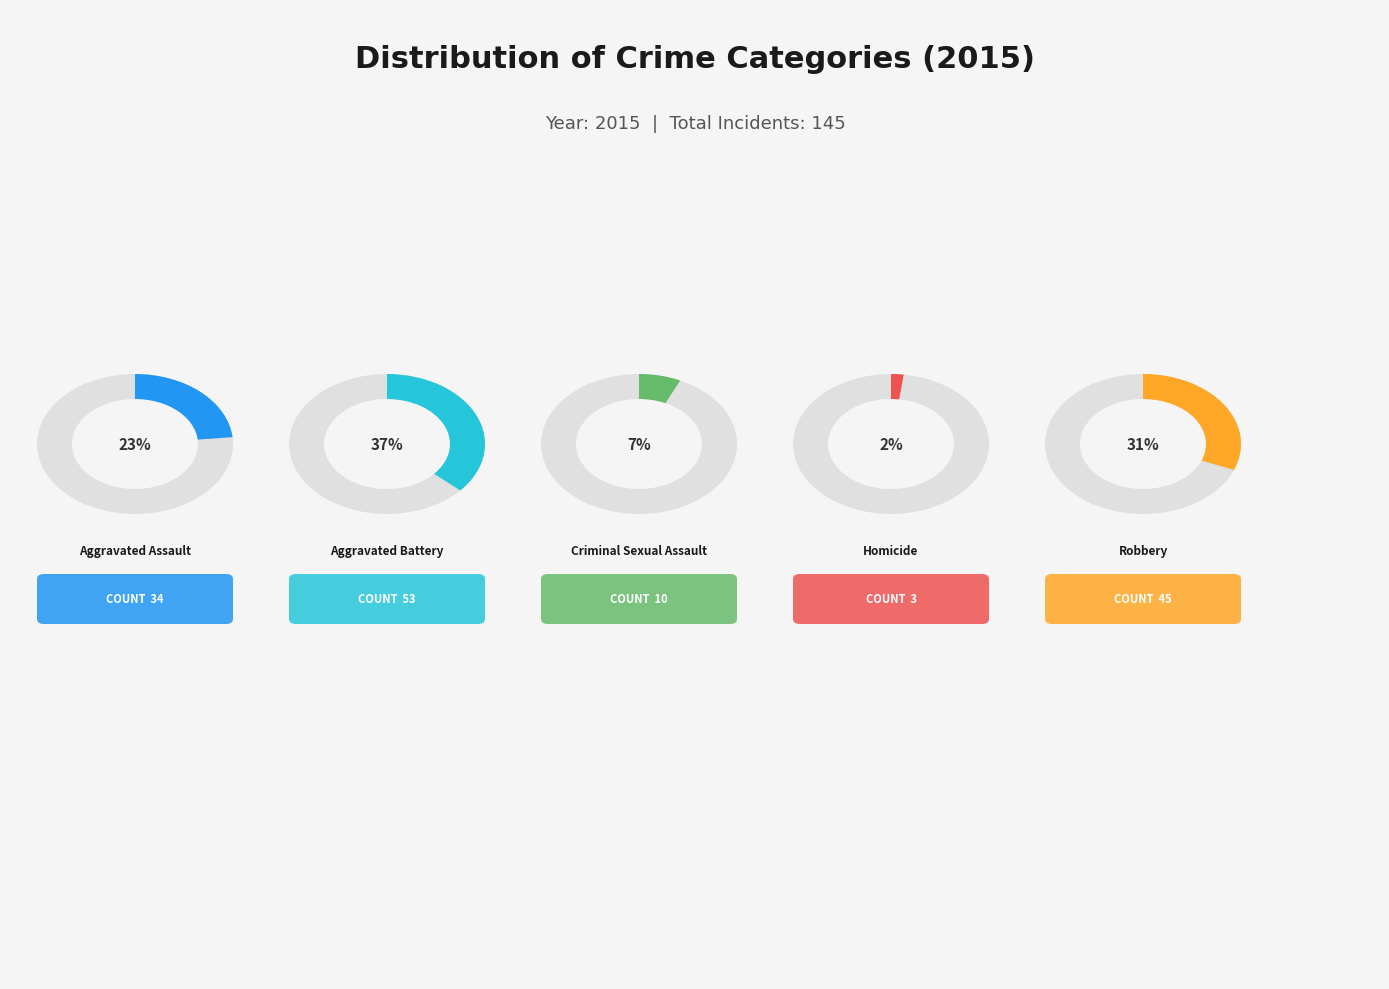

What percentage is NOT represented by Aggravated Battery?

63.4%